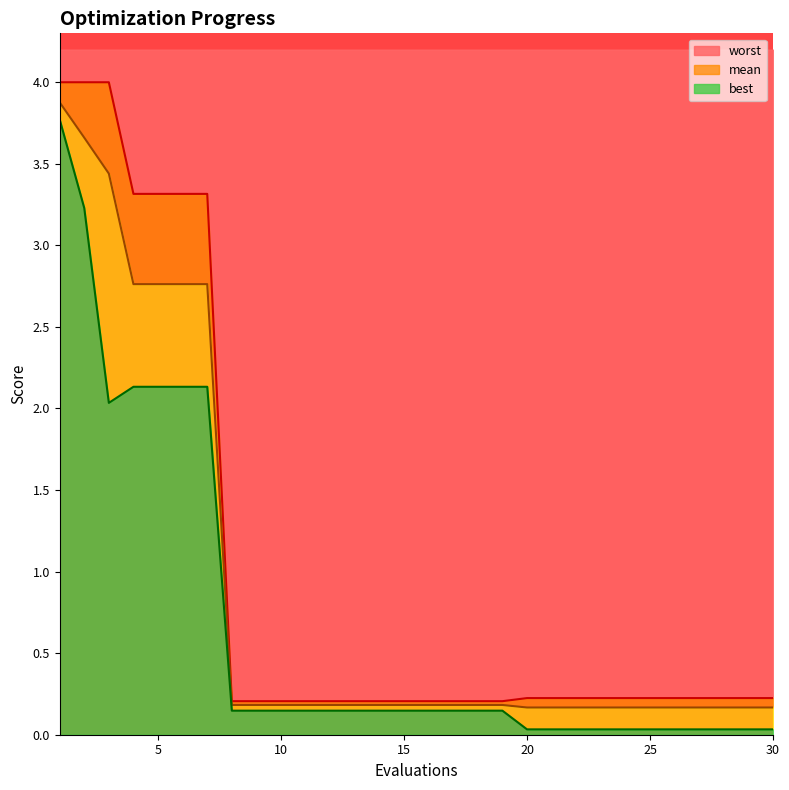

Reading right to left, list all the values displayed in this chart.

mean: 0.2	0.2	0.2	0.2	0.2	0.2	0.2	0.2	0.2	0.2	0.2	0.2	0.2	0.2	0.2	0.2	0.2	0.2	0.2	0.2	0.2	0.2	0.2	2.8	2.8	2.8	2.8	3.4	3.7	3.9
best: 0.0	0.0	0.0	0.0	0.0	0.0	0.0	0.0	0.0	0.0	0.0	0.1	0.1	0.1	0.1	0.1	0.1	0.1	0.1	0.1	0.1	0.1	0.1	2.1	2.1	2.1	2.1	2.0	3.2	3.8
worst: 0.2	0.2	0.2	0.2	0.2	0.2	0.2	0.2	0.2	0.2	0.2	0.2	0.2	0.2	0.2	0.2	0.2	0.2	0.2	0.2	0.2	0.2	0.2	3.3	3.3	3.3	3.3	4.0	4.0	4.0